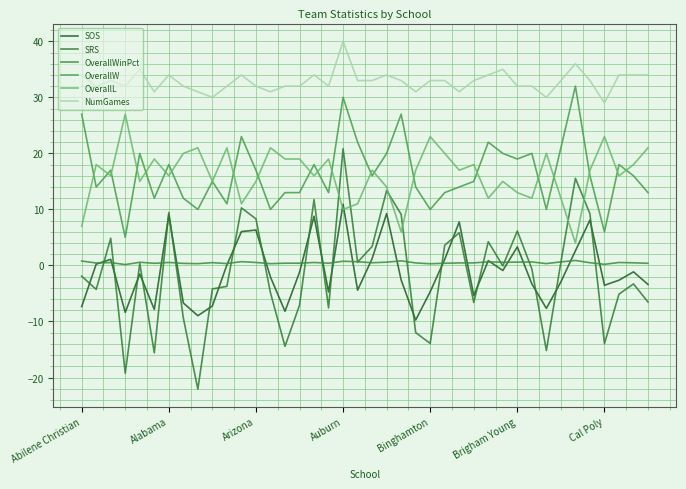

How many lines are shown in the chart?

6